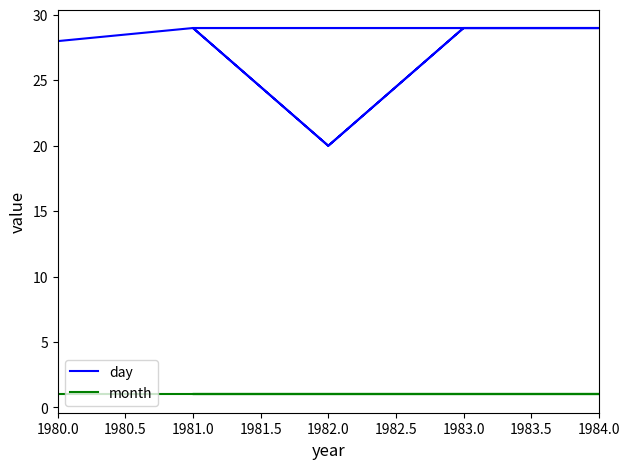

What is the minimum value for day?

20